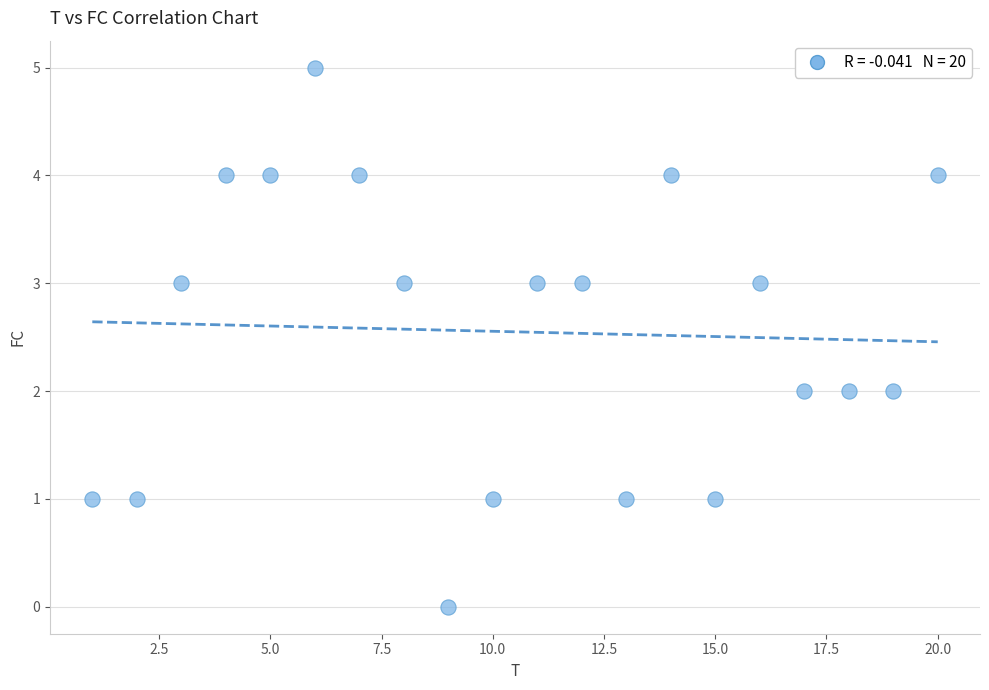

What is the range of X values (max minus min)?

19